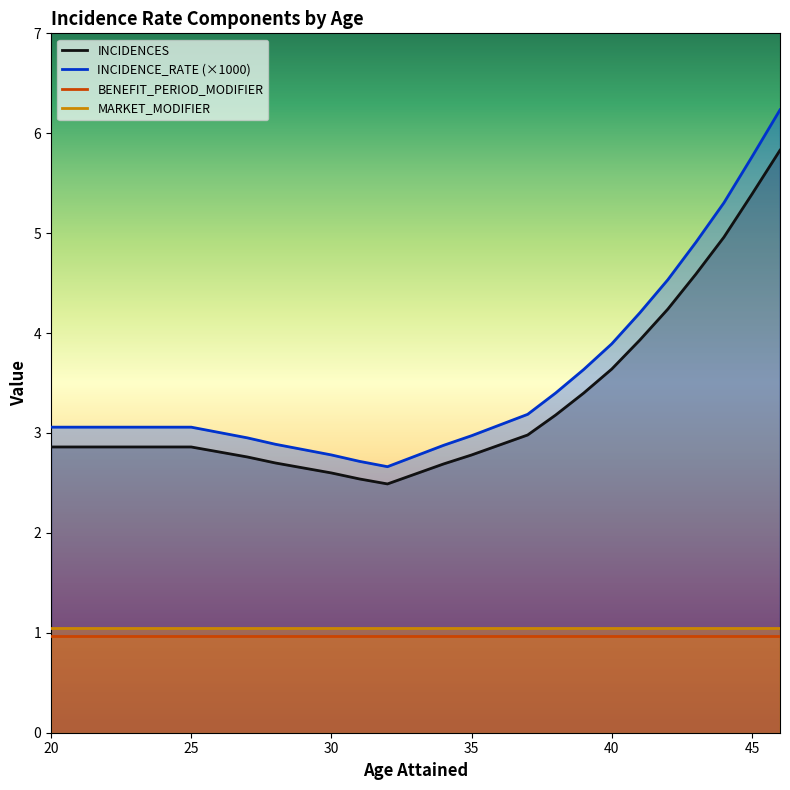

What value does the INCIDENCES series have at 44?

5.0